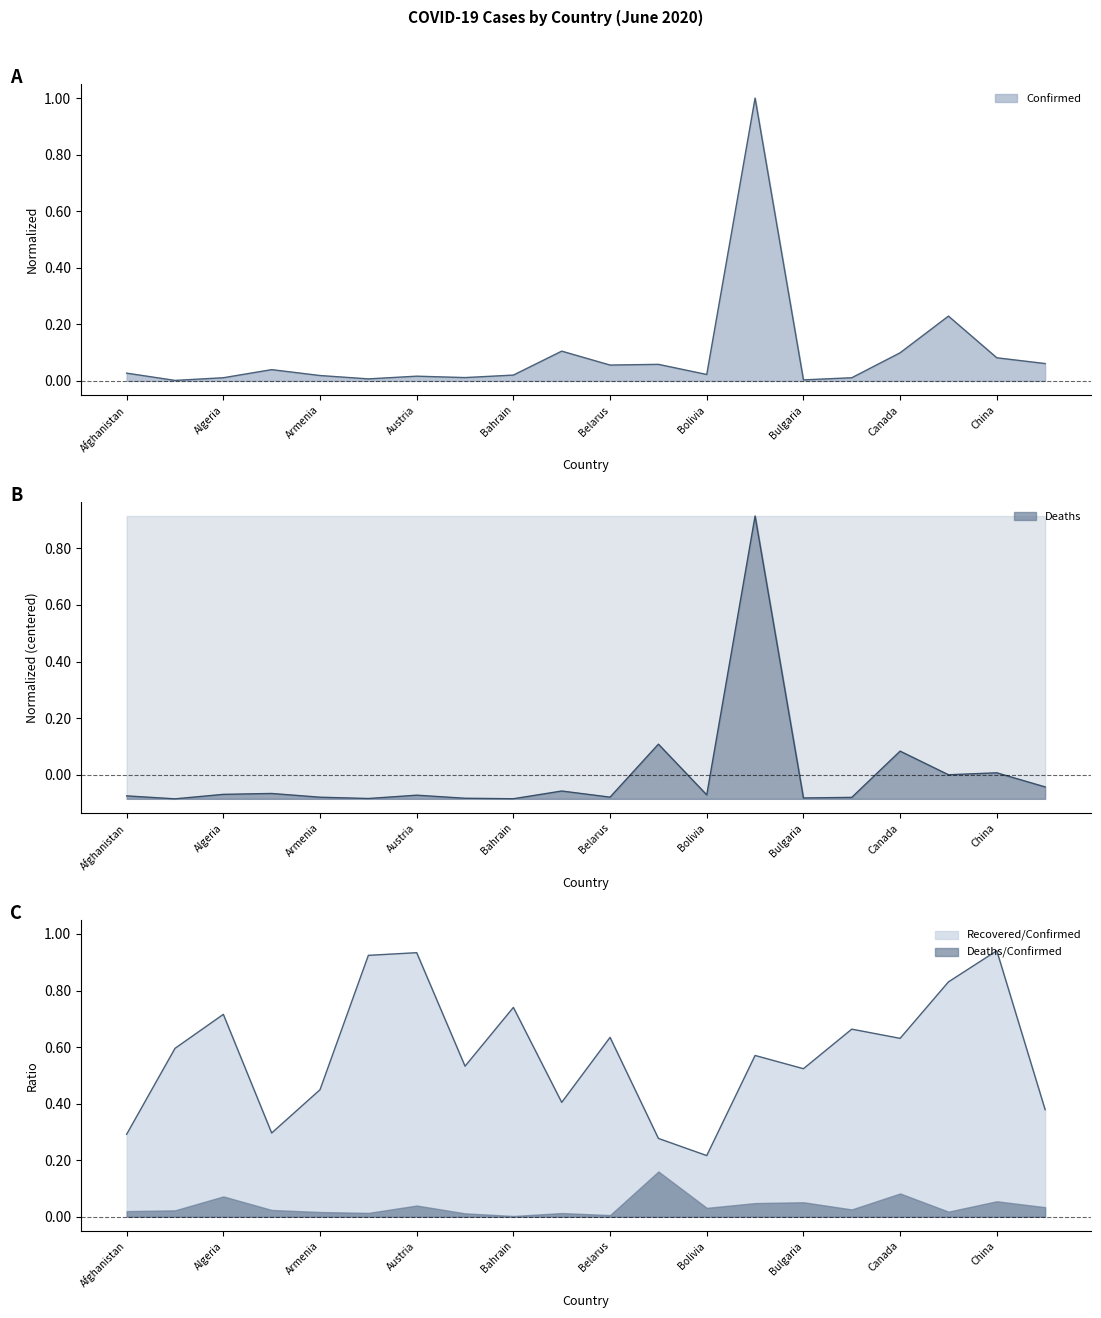

Is the value of Confirmed at Albania greater than the value of Deaths at Canada?

No